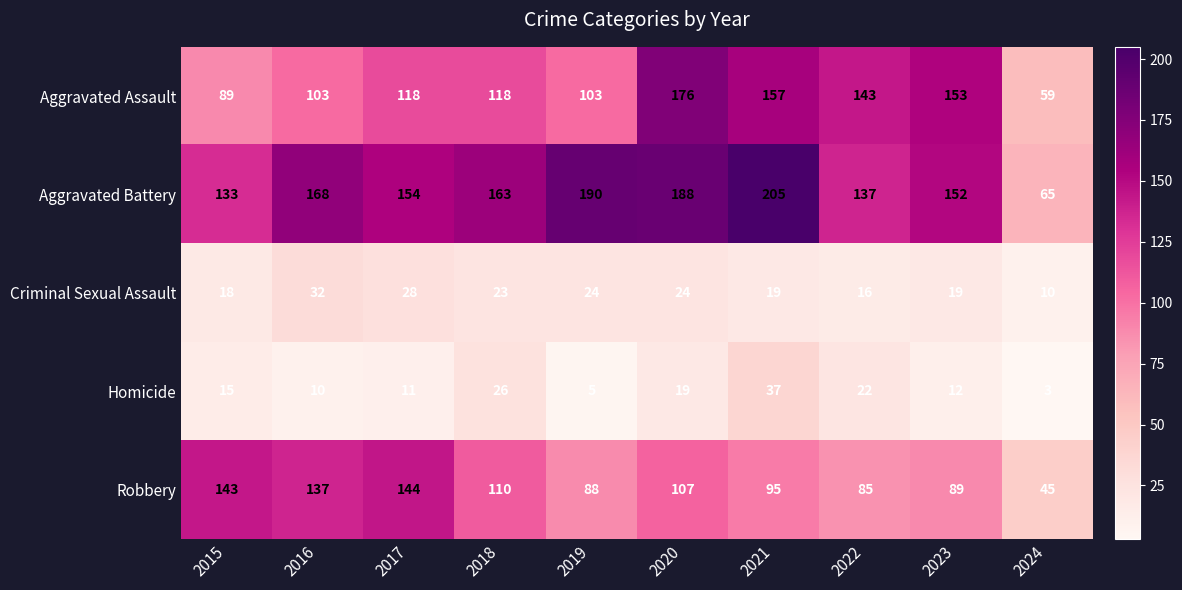

At which label does Aggravated Assault reach its minimum?

2024